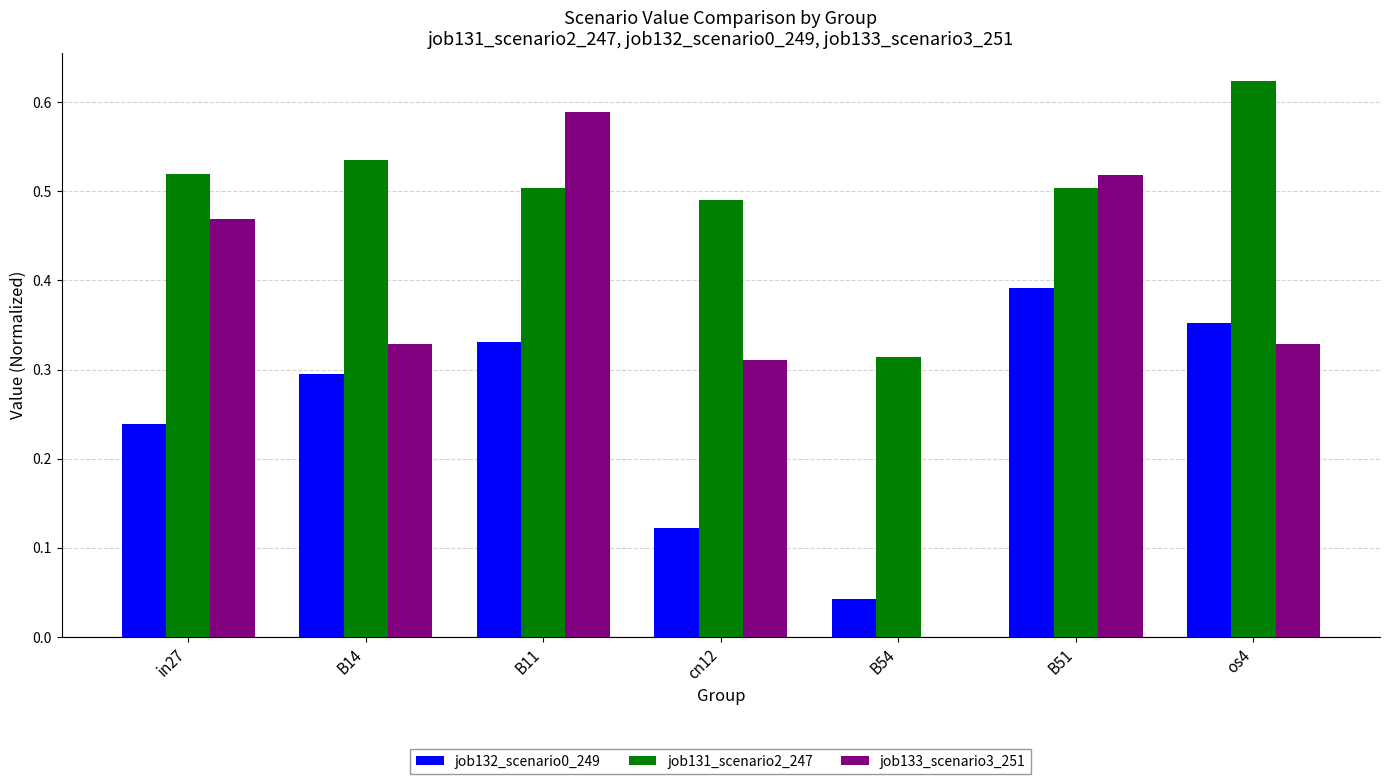

Is the value of job132_scenario0_249 at B14 greater than the value of job133_scenario3_251 at B54?

Yes